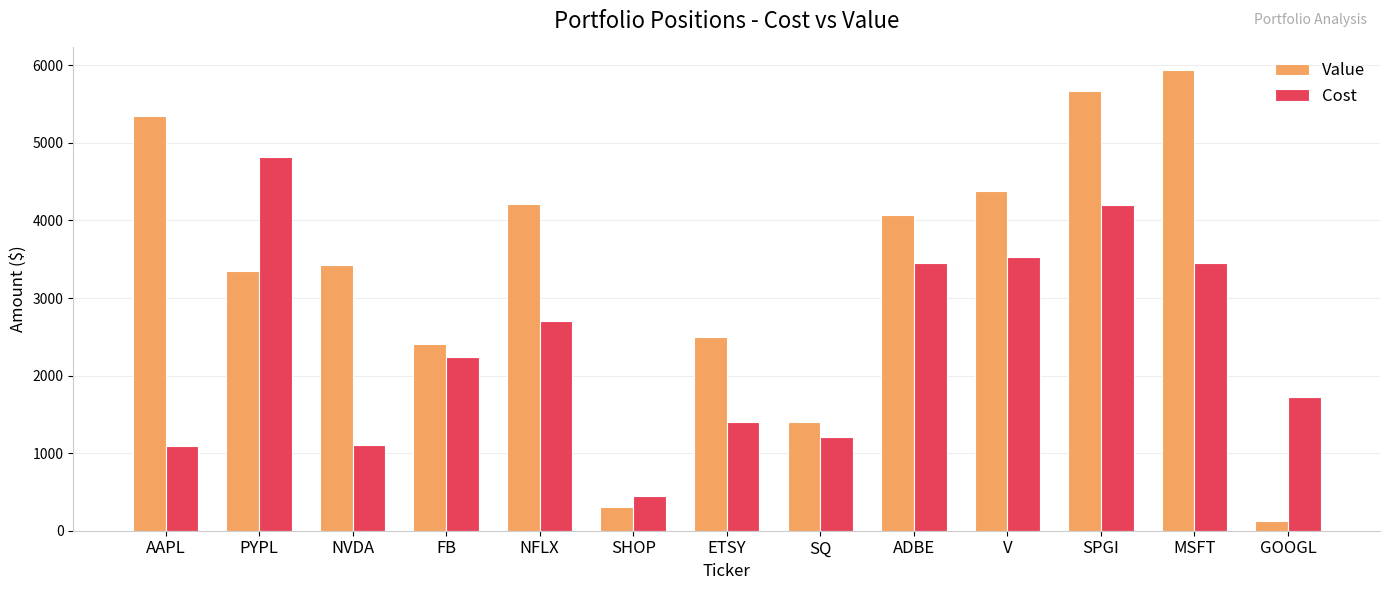

What is the difference between the second highest and minimum values in the Cost series?

3752.1